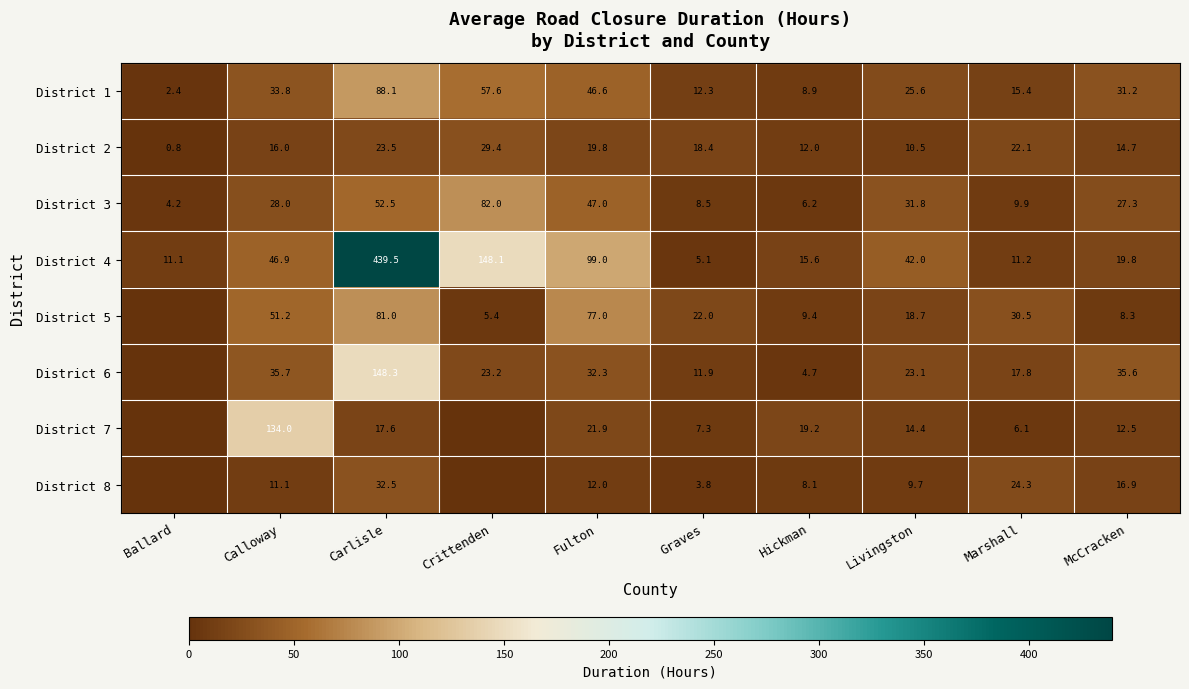

How many distinct data groups are displayed?

8